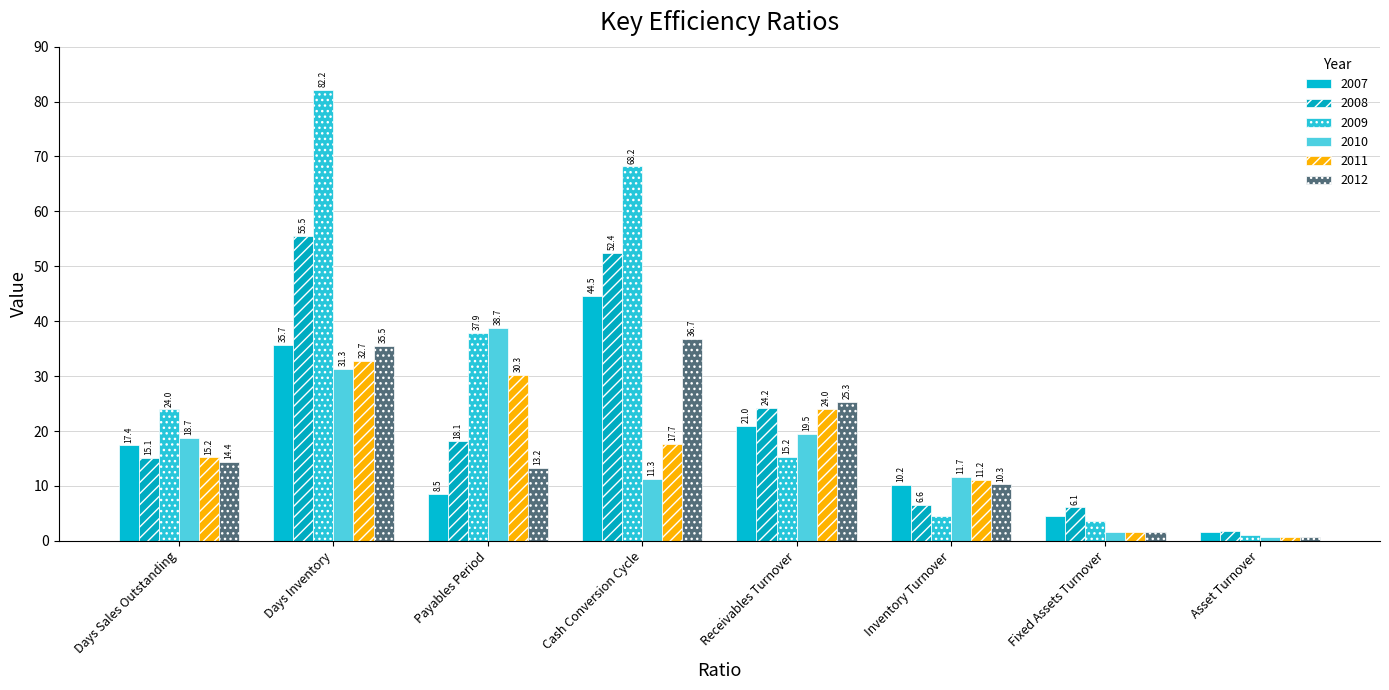

Reading left to right, transcribe all the data shown in this chart.

2007: 17.4	35.7	8.5	44.5	21.0	10.2	4.5	1.7
2008: 15.1	55.5	18.1	52.4	24.2	6.6	6.1	1.8
2009: 24.0	82.2	37.9	68.2	15.2	4.4	3.6	1.1
2010: 18.7	31.3	38.7	11.3	19.5	11.7	1.7	0.7
2011: 15.2	32.7	30.3	17.7	24.0	11.2	1.6	0.7
2012: 14.4	35.5	13.2	36.7	25.3	10.3	1.6	0.6